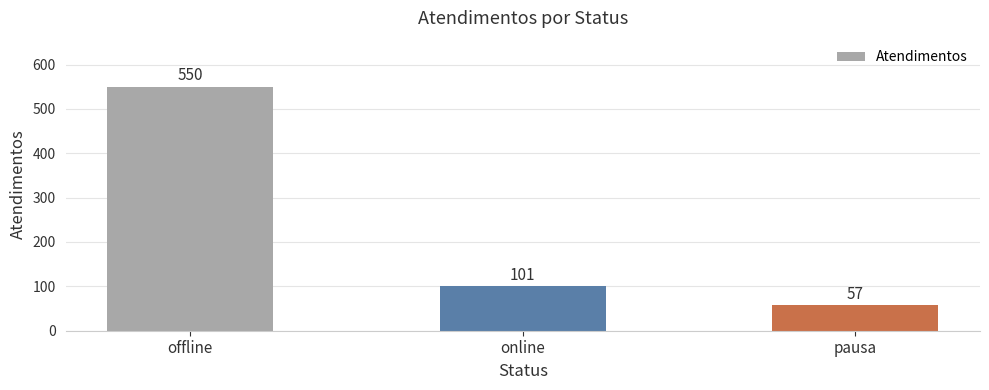

Reading left to right, what are all the values shown in this chart?

550	101	57